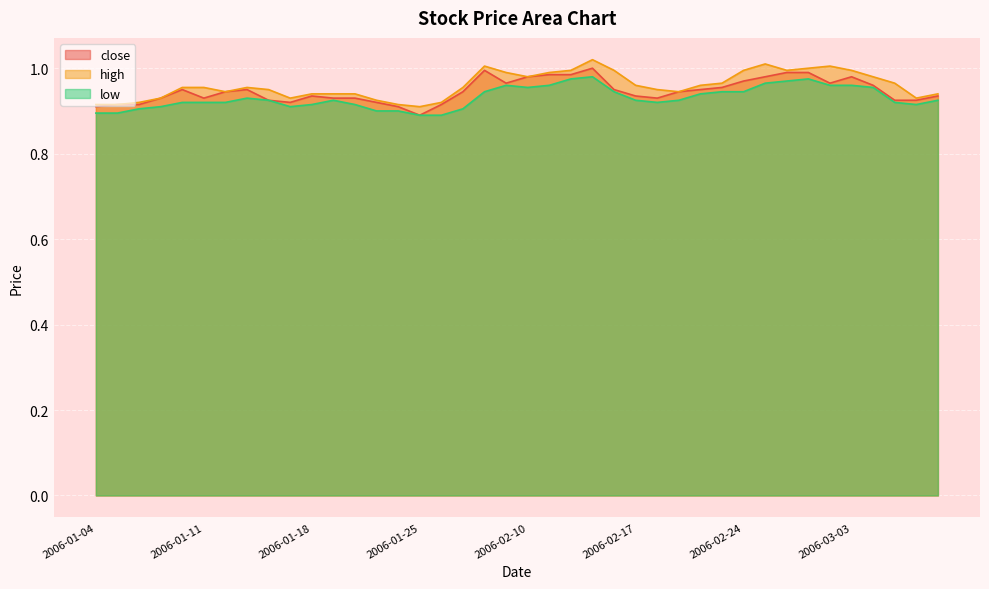

Between 2006-01-05 and 2006-01-20, which series saw the biggest shift?

high